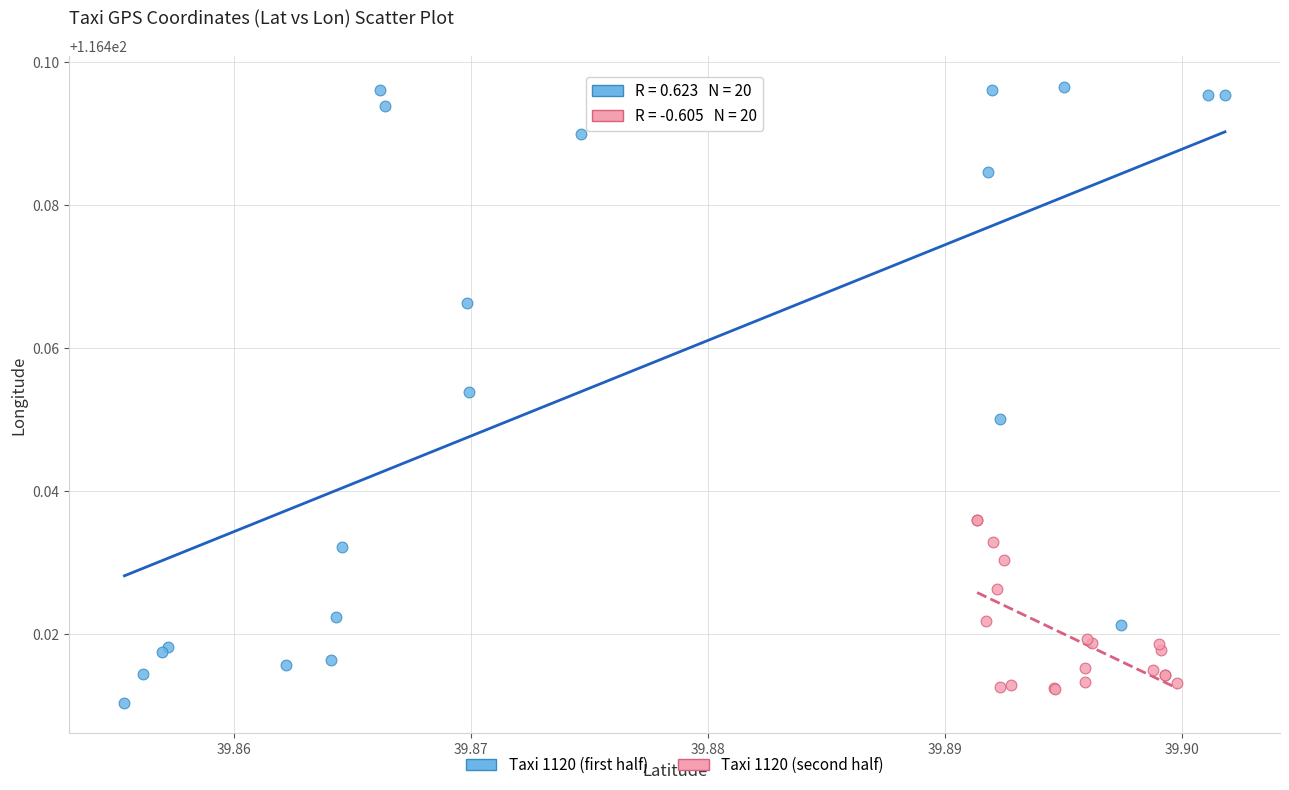

Which series reaches the maximum Y coordinate?

Taxi 1120 (first half)